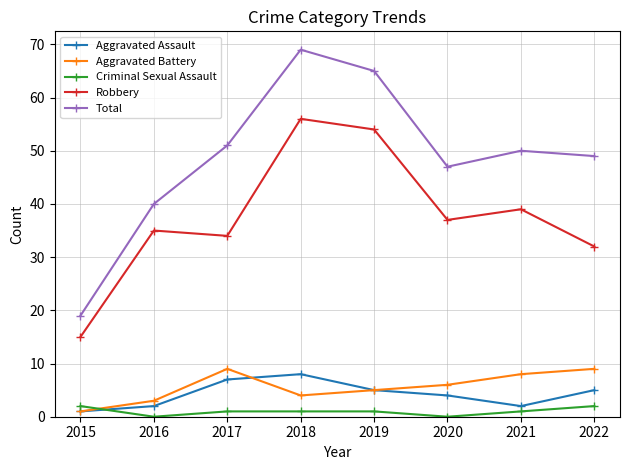

What is the highest value of the Criminal Sexual Assault series?

2